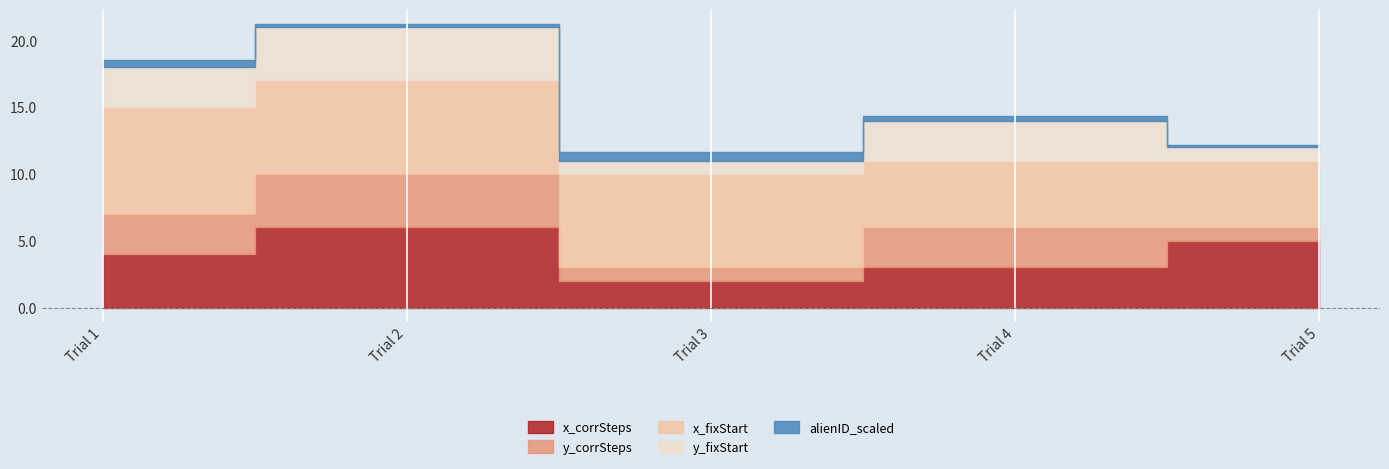

Count the number of categories in the chart.

5